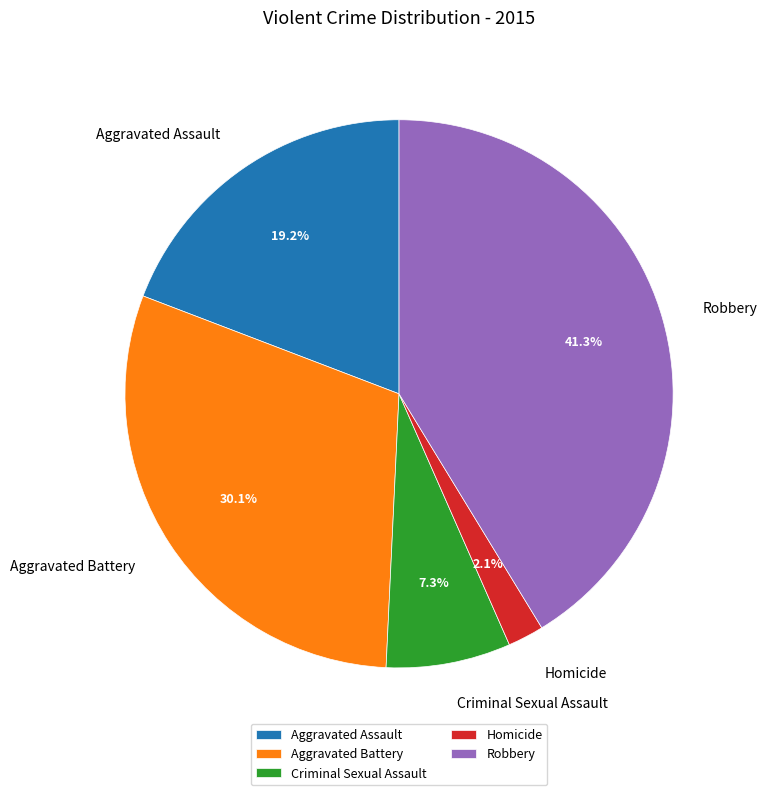

What percentage is the Aggravated Battery slice, to the nearest percent?

30%